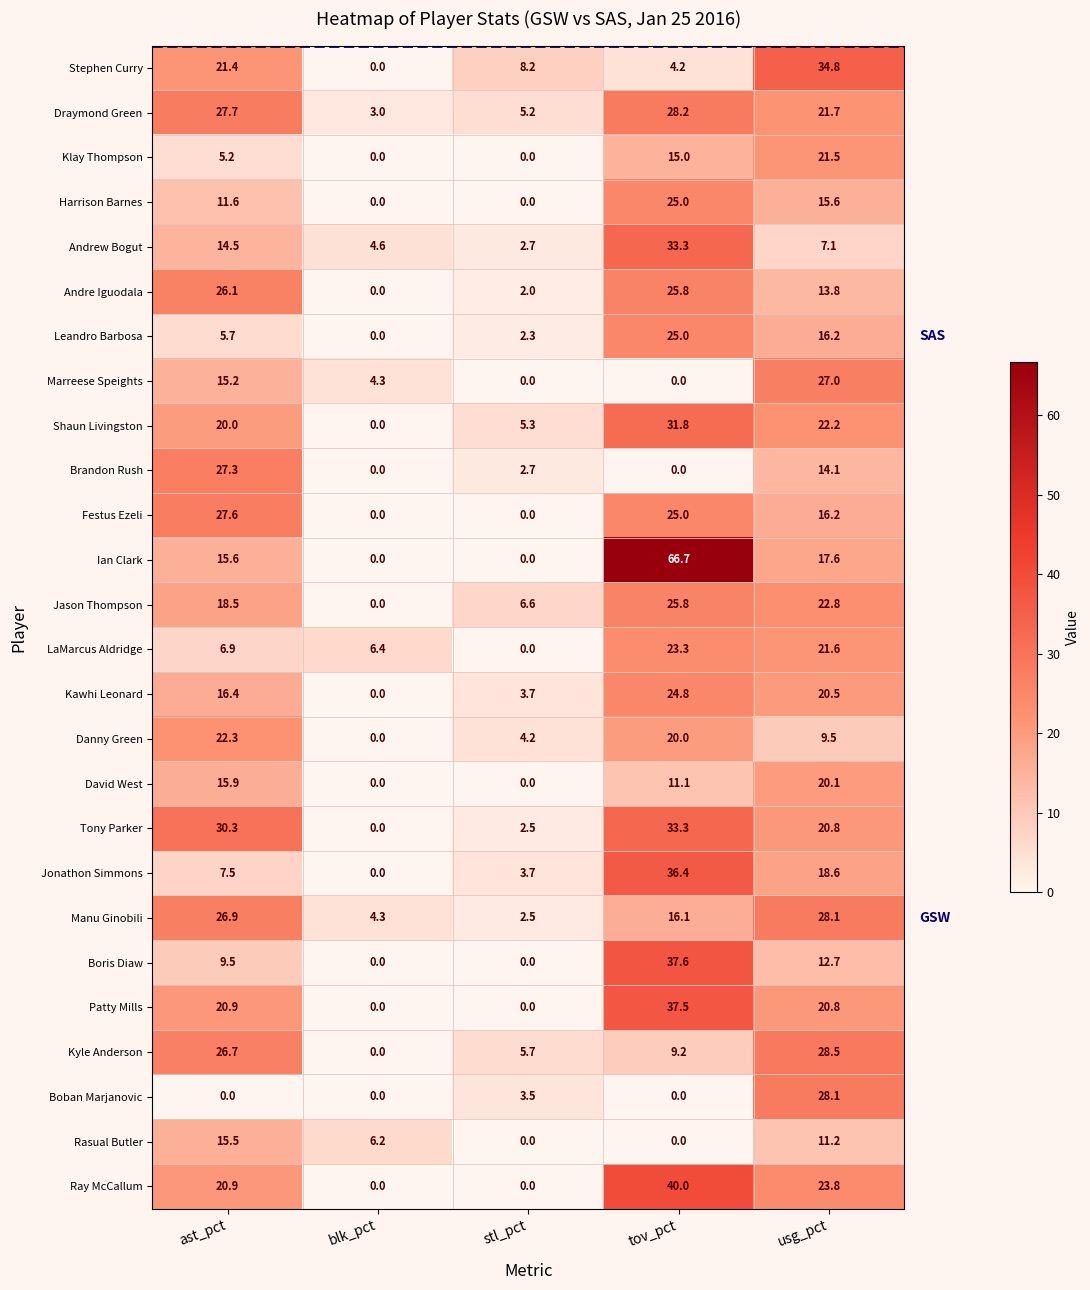

What is the spread (max minus min) of values at tov_pct?

66.7